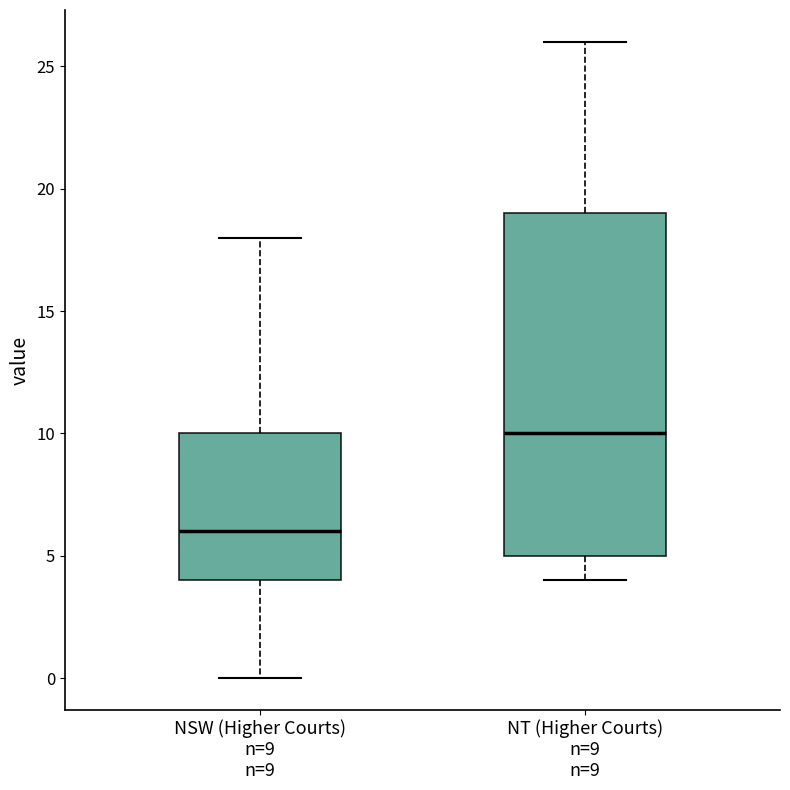

Which box's median line is the lowest?

NSW (Higher Courts) n=9 n=9